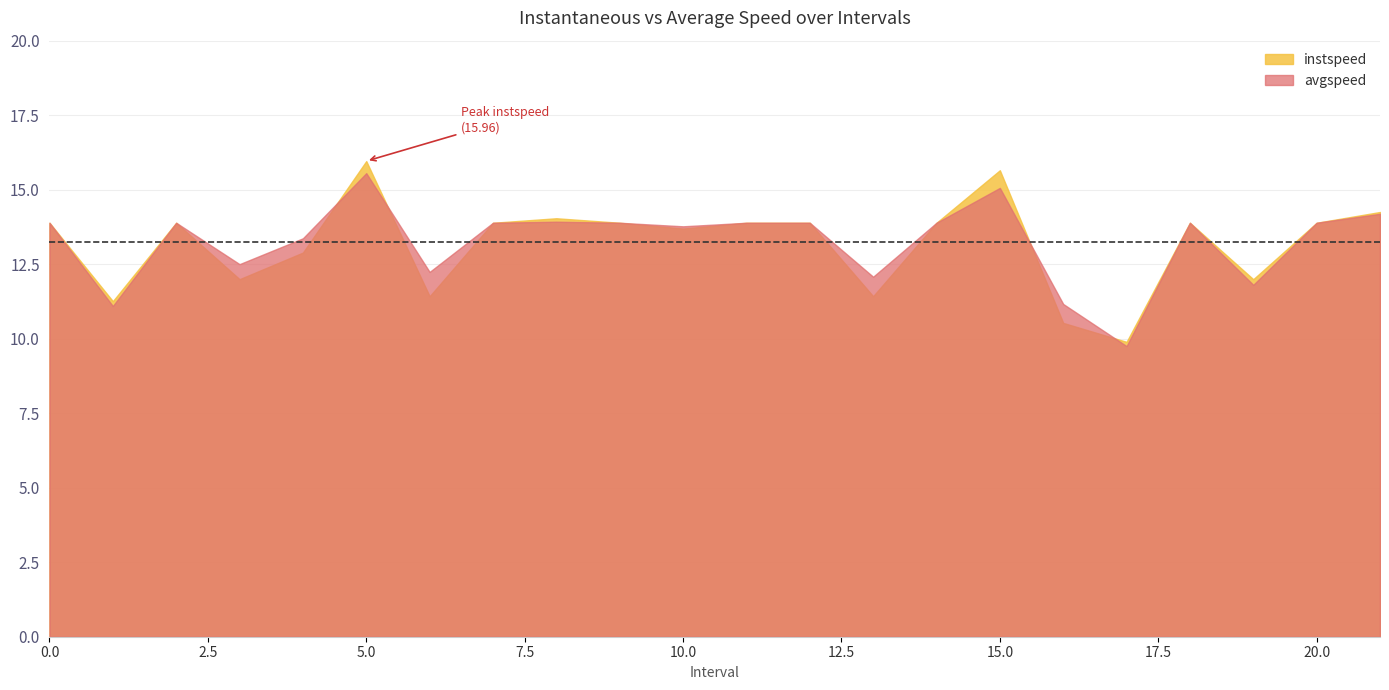

What is the label of the 22nd point from the left?

21.0